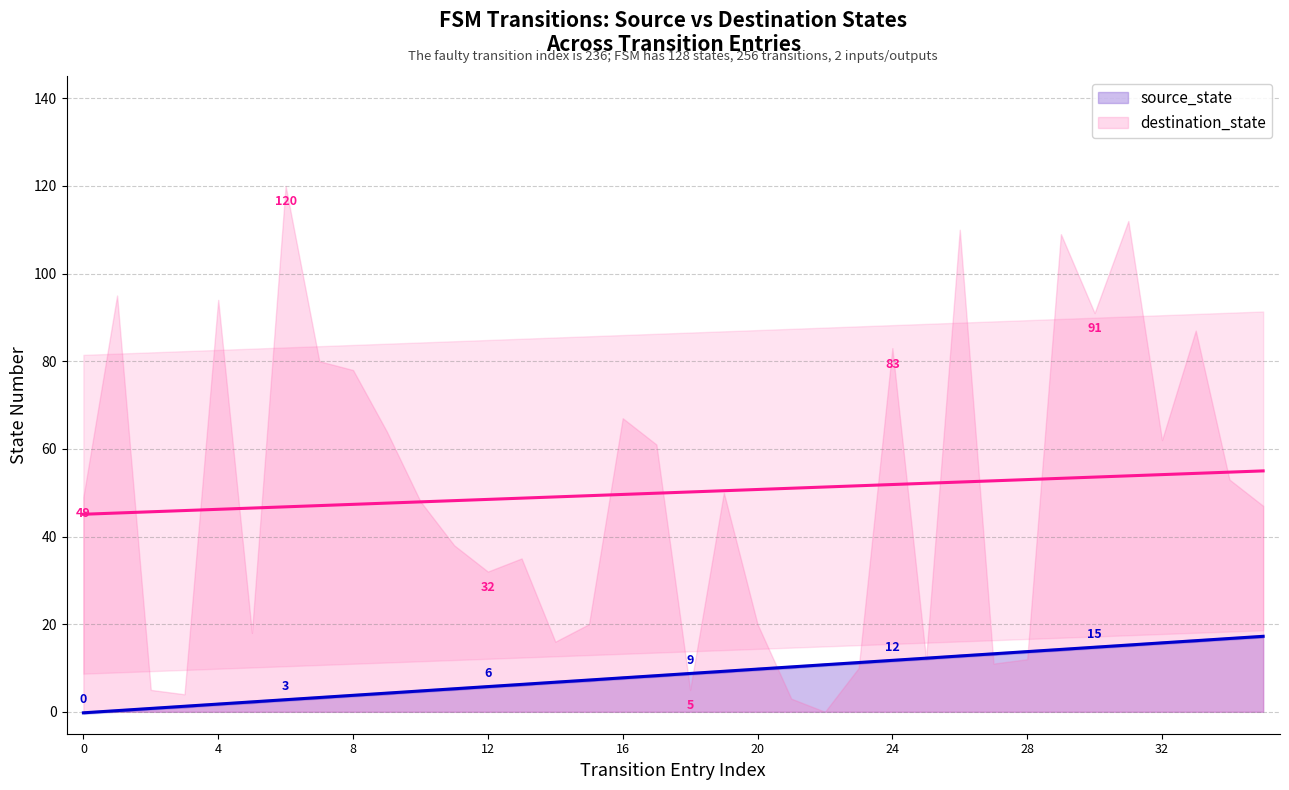

What is the difference between the values at 16 and 11?

2.5